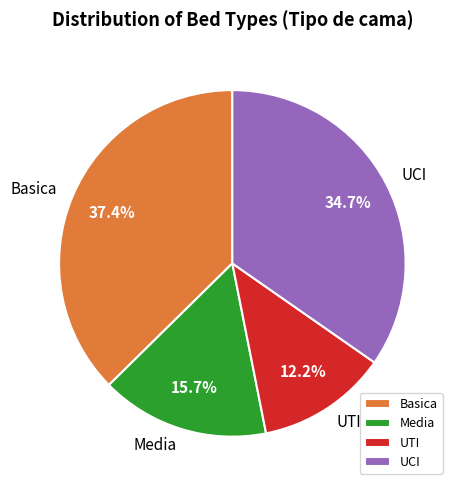

Approximately how many times larger is the value at Media compared to UCI?

0.5